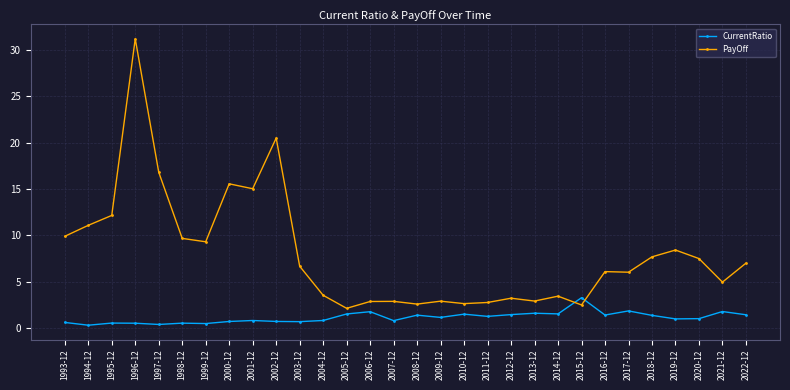

What is the minimum value for PayOff?

2.1